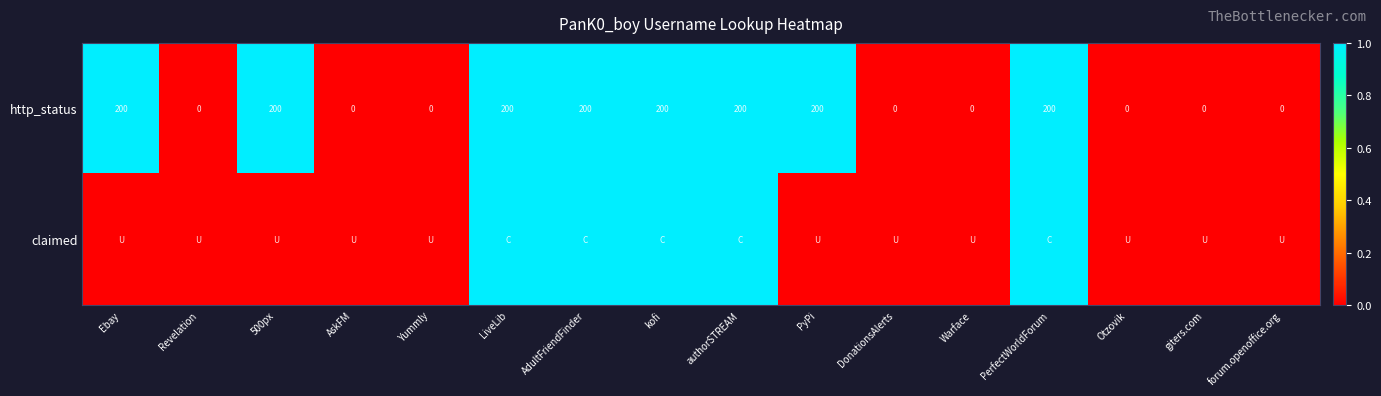

At how many categories does at least one series exceed 0?

8